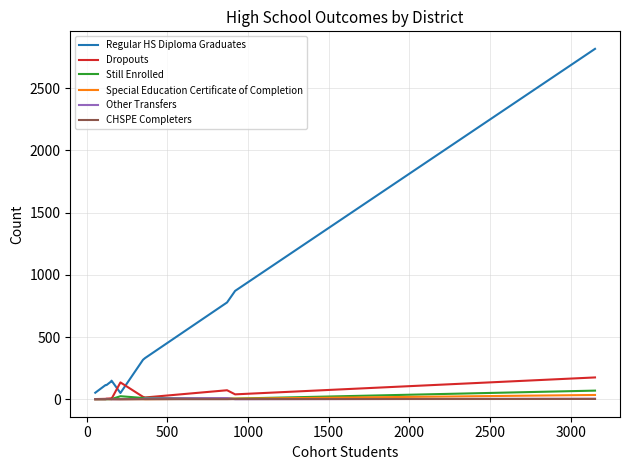

What is the highest value of the Regular HS Diploma Graduates series?

2817